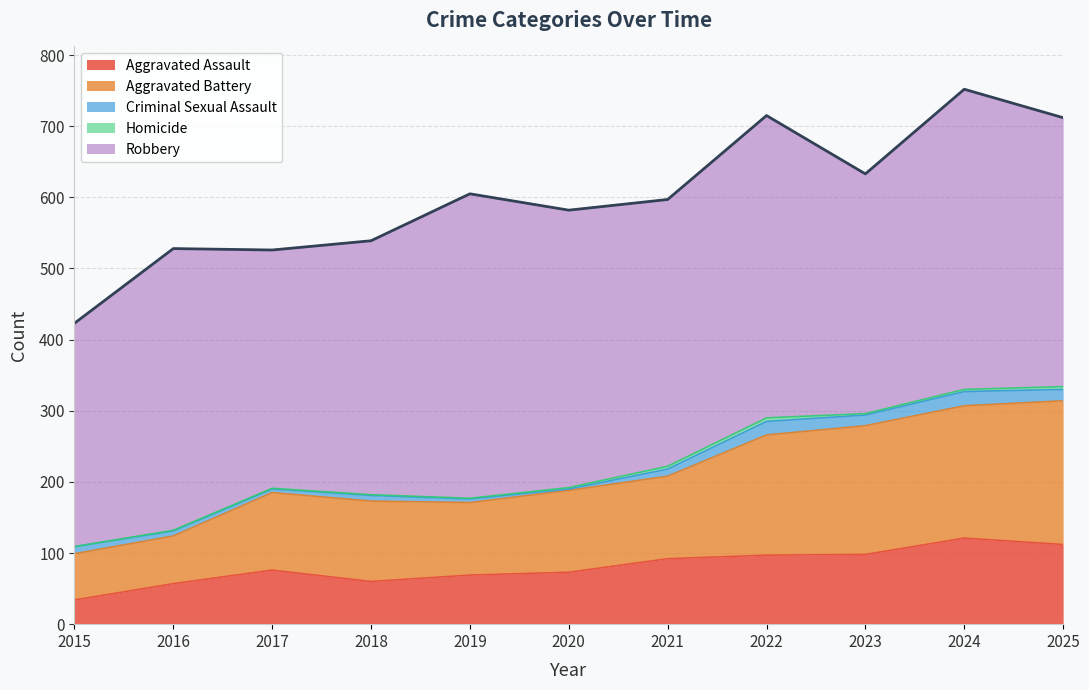

At which label does Homicide reach its peak?

2022